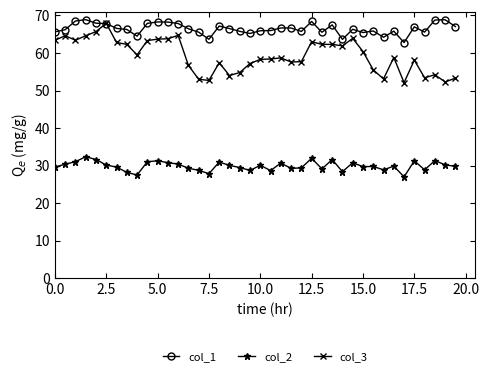

Which series has the widest spread of values?

col_3